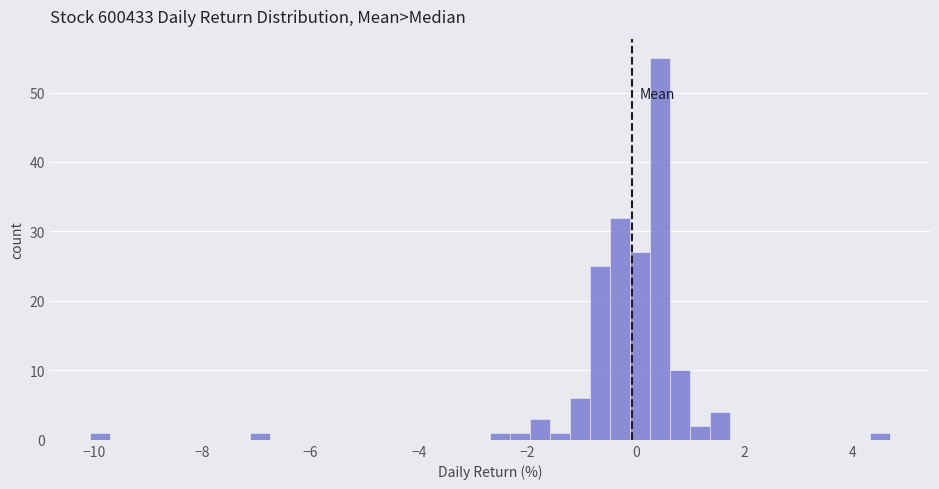

Read against the x-axis, roughly where is the centre of the tallest bar?

0.4